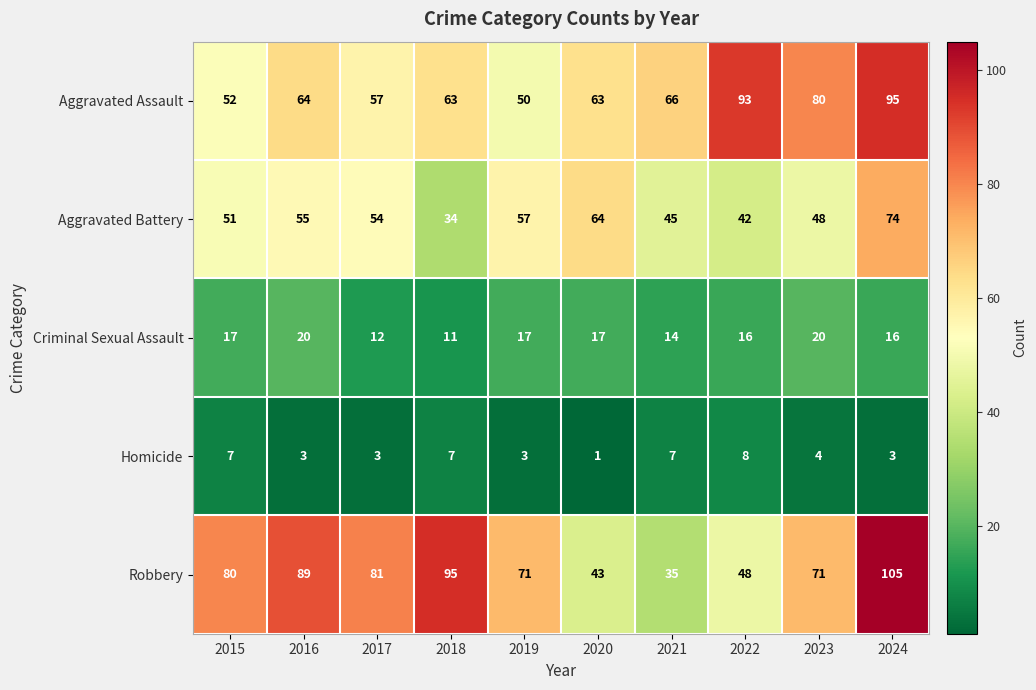

What is the maximum value shown in the chart?

105